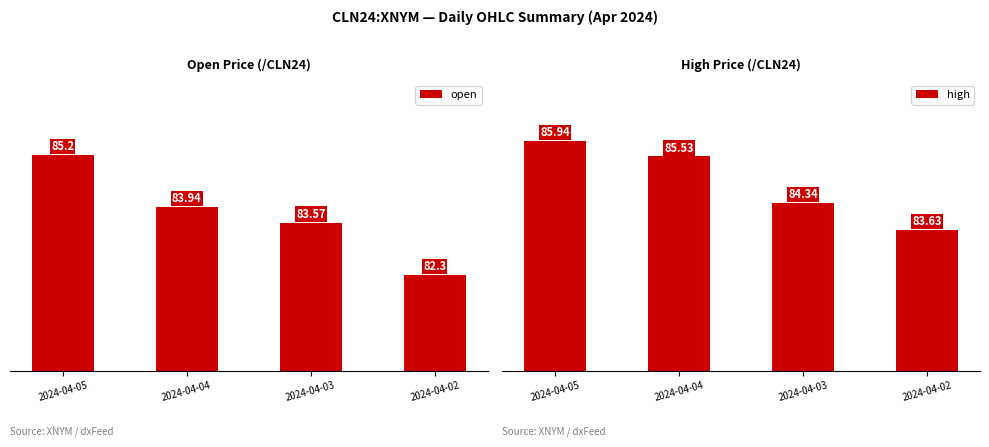

How many series are shown in this chart?

2